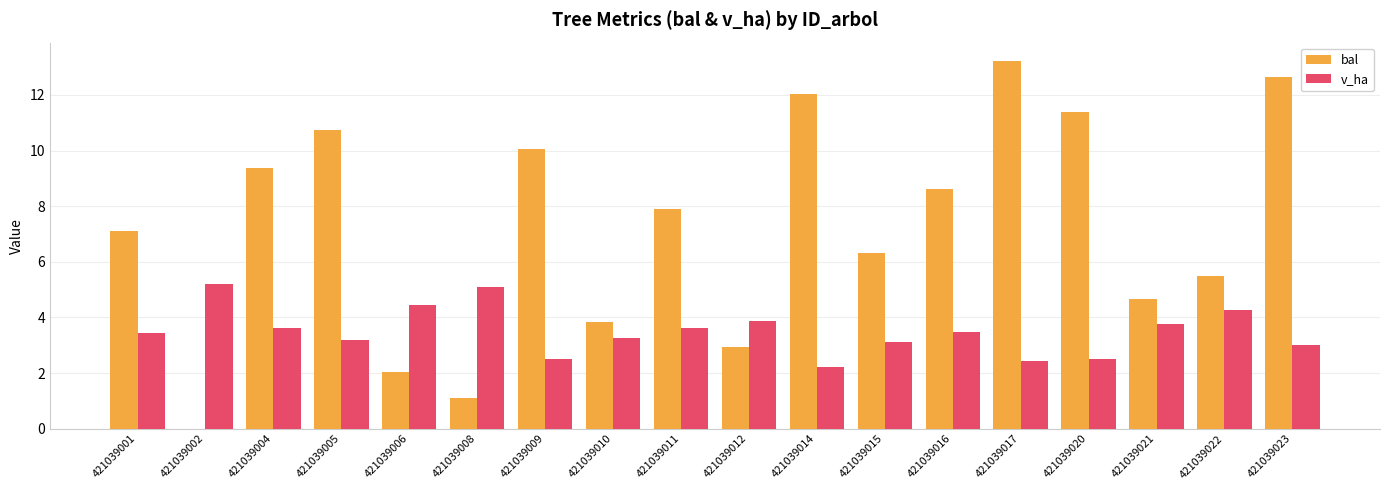

What value does the v_ha series have at 421039011?

3.6